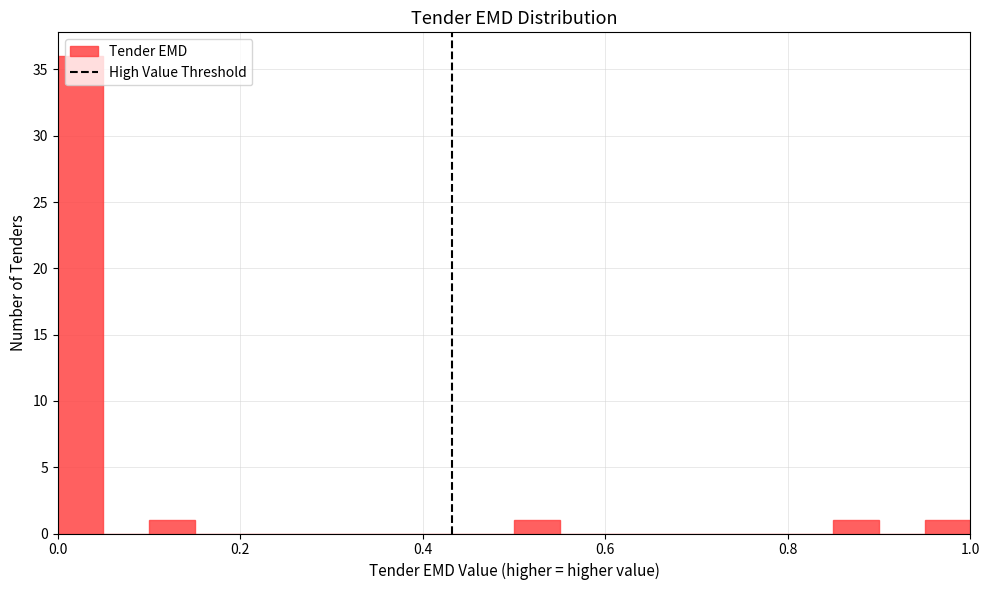

Read against the x-axis, roughly where is the centre of the tallest bar?

0.02